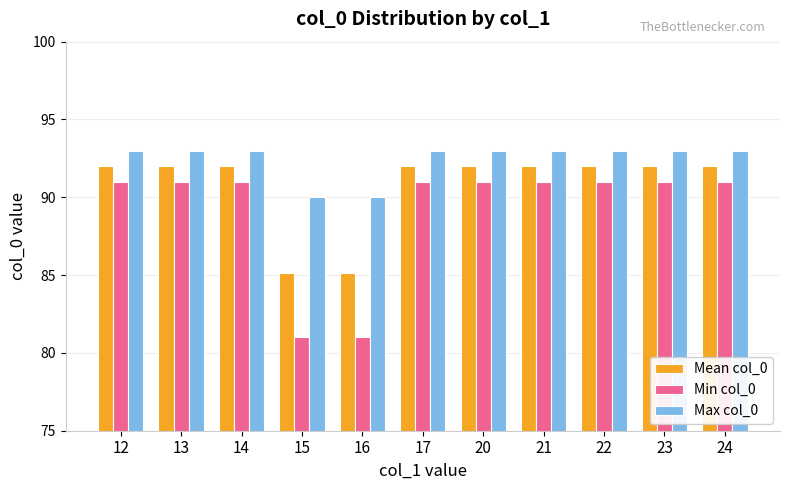

Reading left to right, what are all the values shown in this chart?

Mean col_0: 12=92.0	13=92.0	14=92.0	15=85.1	16=85.1	17=92.0	20=92.0	21=92.0	22=92.0	23=92.0	24=92.0
Min col_0: 12=91.0	13=91.0	14=91.0	15=81.0	16=81.0	17=91.0	20=91.0	21=91.0	22=91.0	23=91.0	24=91.0
Max col_0: 12=93.0	13=93.0	14=93.0	15=90.0	16=90.0	17=93.0	20=93.0	21=93.0	22=93.0	23=93.0	24=93.0